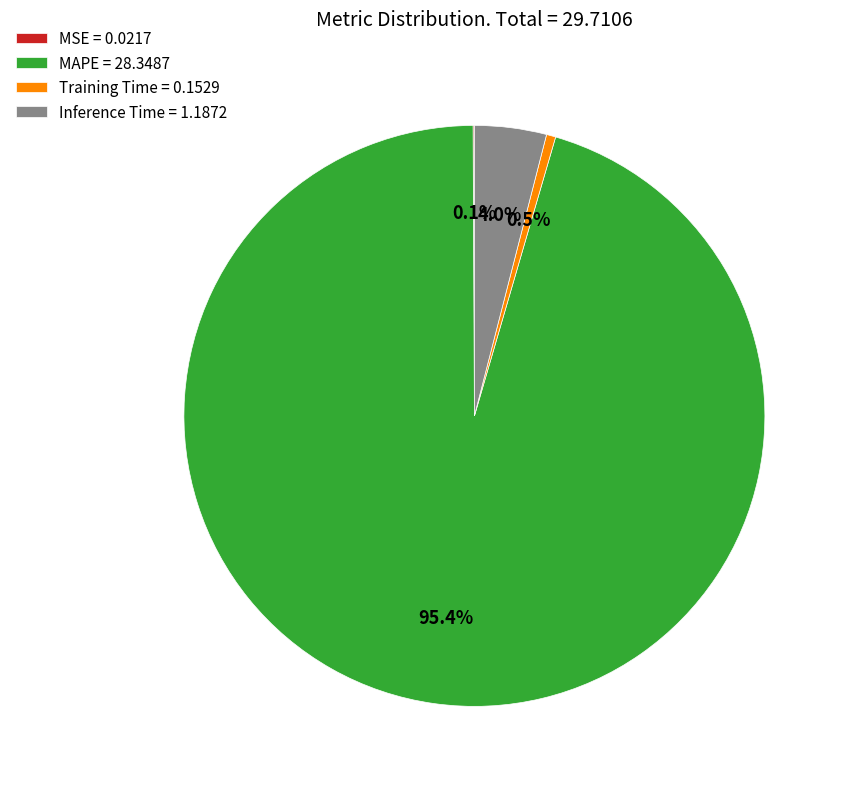

True or false: Inference Time accounts for 19% of the total.

False